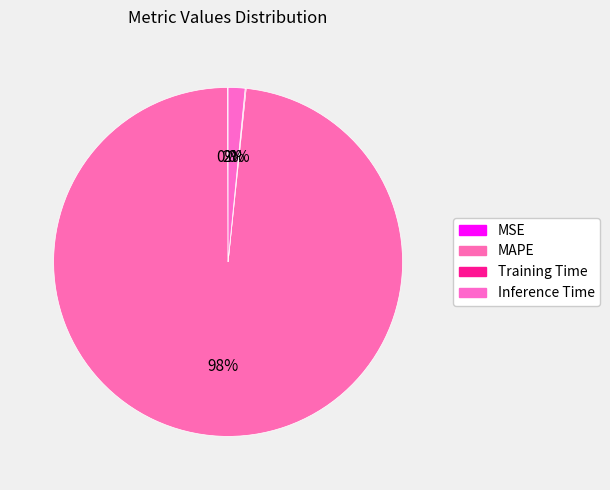

How much of the chart is everything except Inference Time?

98.4%